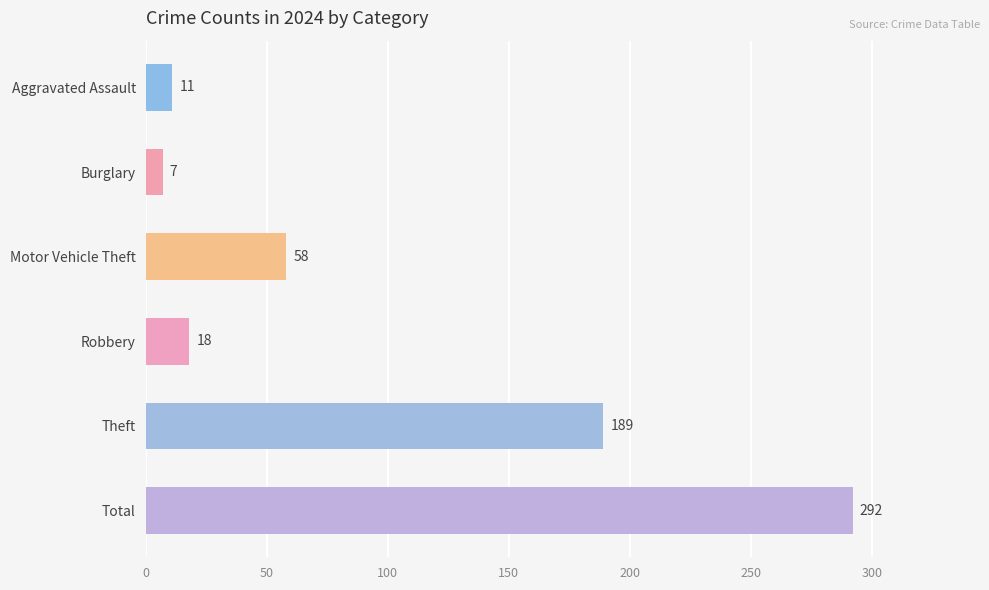

The value of Total at 2024 is 491. True or false?

False